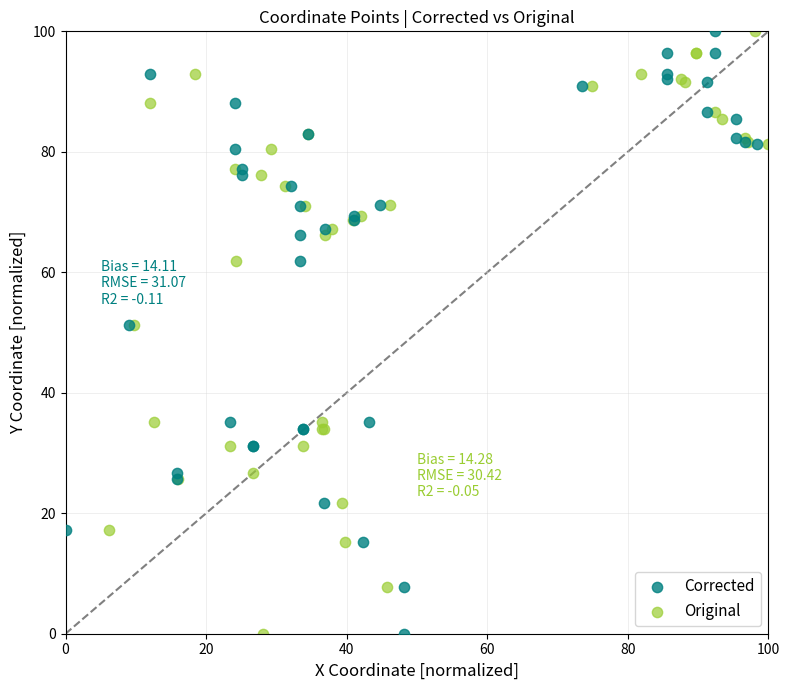

What are all the series names shown in the legend?

Corrected, Original